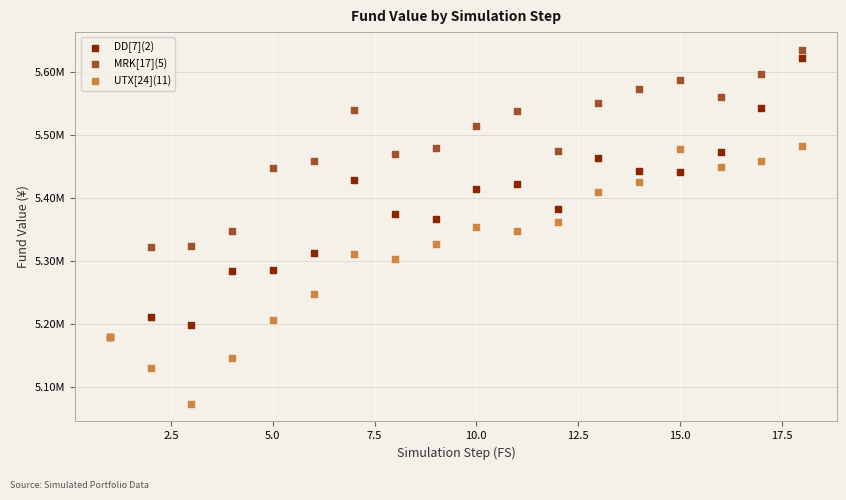

Which series has the widest spread of Y values?

MRK[17](5)